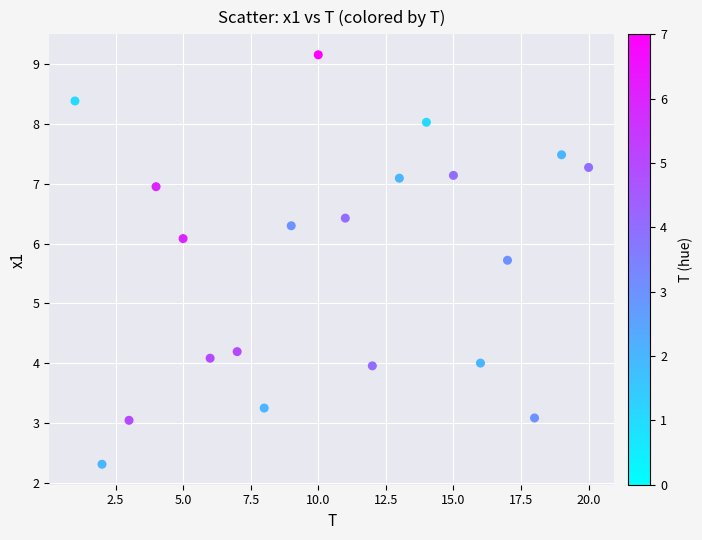

What Y value in the scatter plot is closest to 5?

5.7